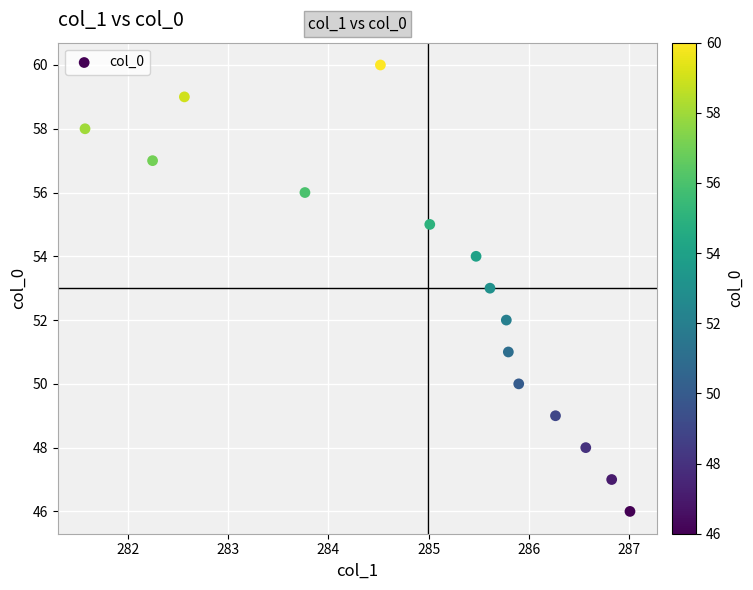

What is the range of Y values (max minus min)?

14